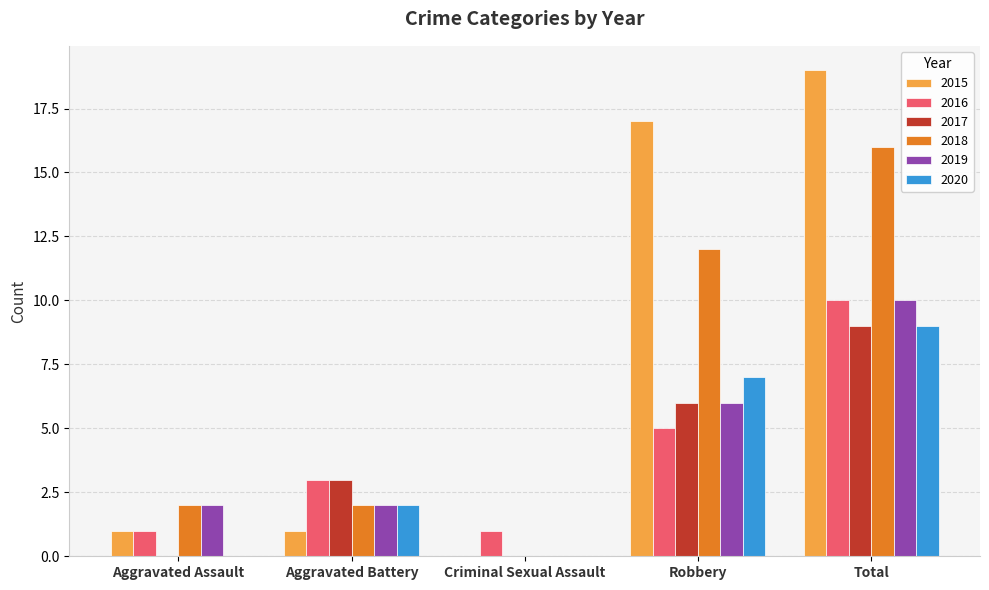

Between Criminal Sexual Assault and Robbery, which series saw the biggest shift?

2015